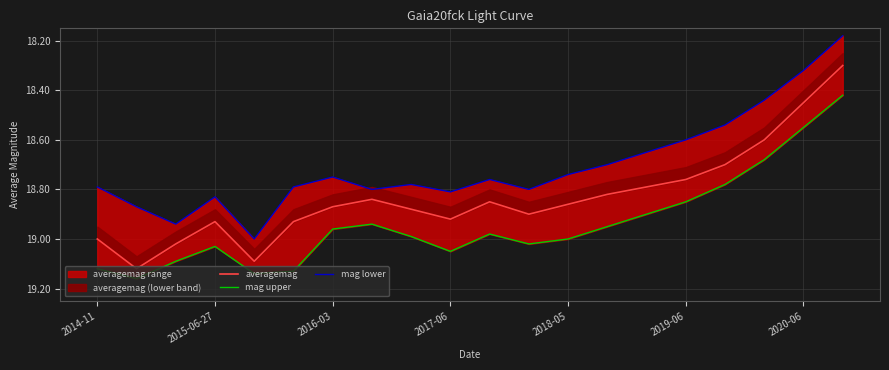

What is the average value of the averagemag series?

18.8